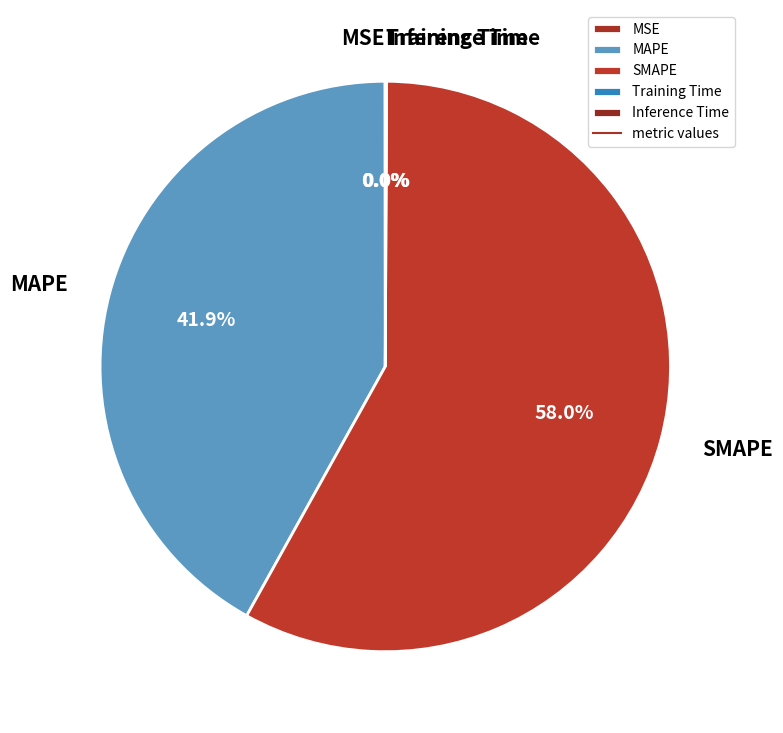

Which category has the biggest portion of the pie?

SMAPE